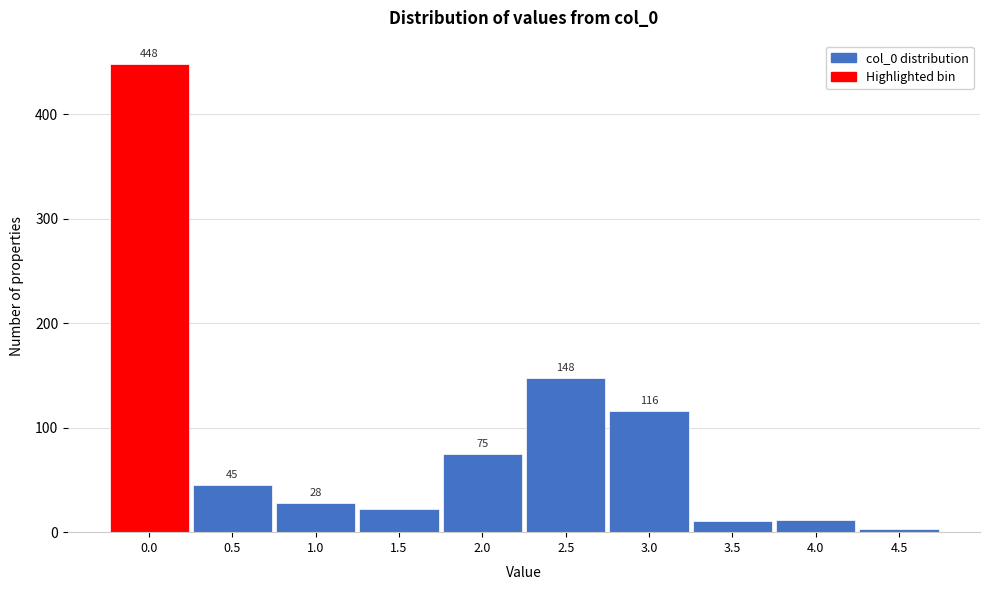

Reading left to right, transcribe all the data shown in this chart.

0.0=448	0.5=45	1.0=28	1.5=22	2.0=75	2.5=148	3.0=116	3.5=11	4.0=12	4.5=3